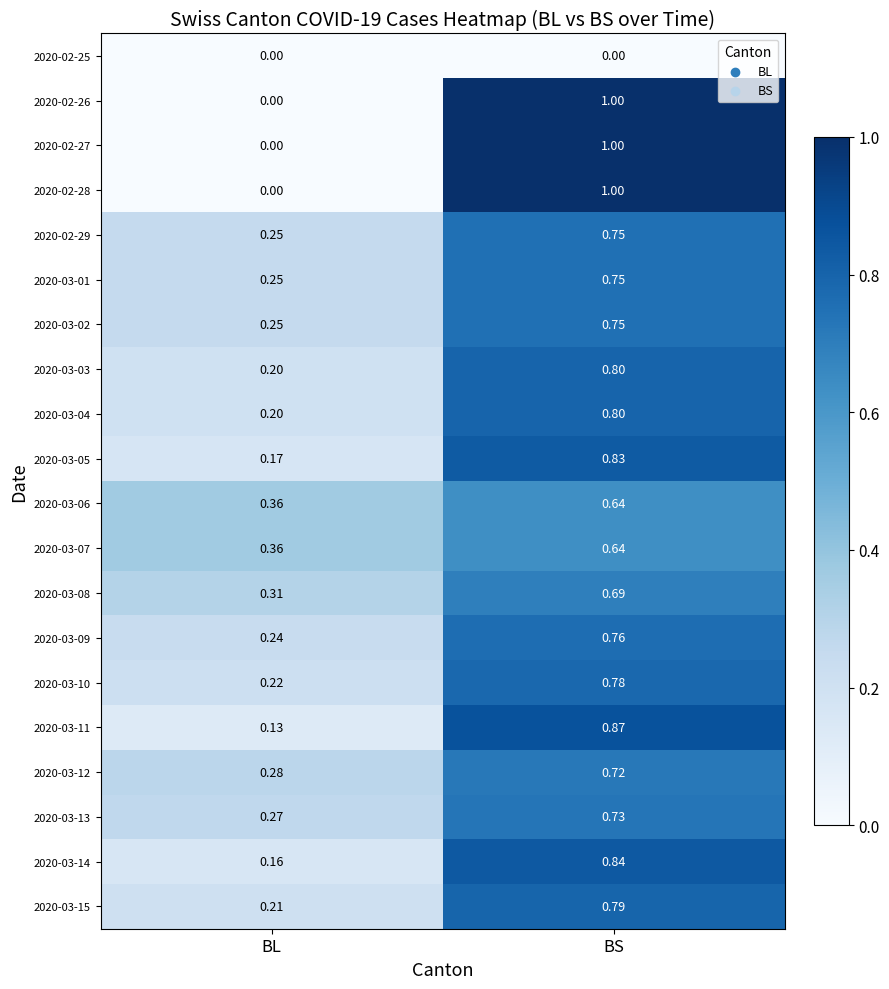

How many categories are shown in the chart?

2